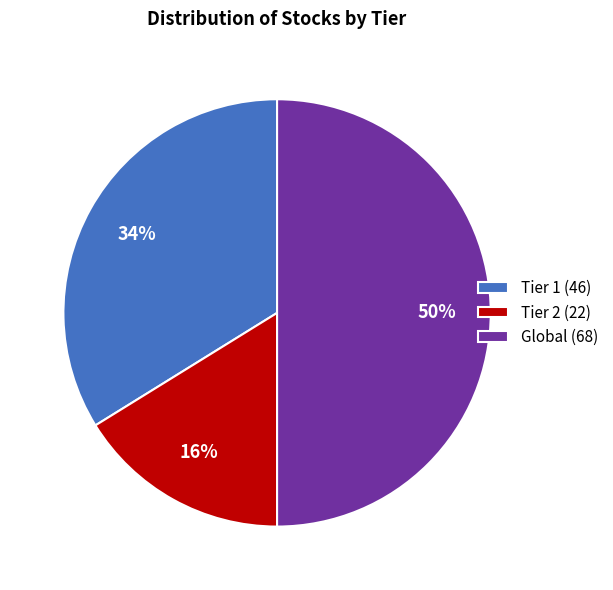

Which slice is the smallest?

Tier 2